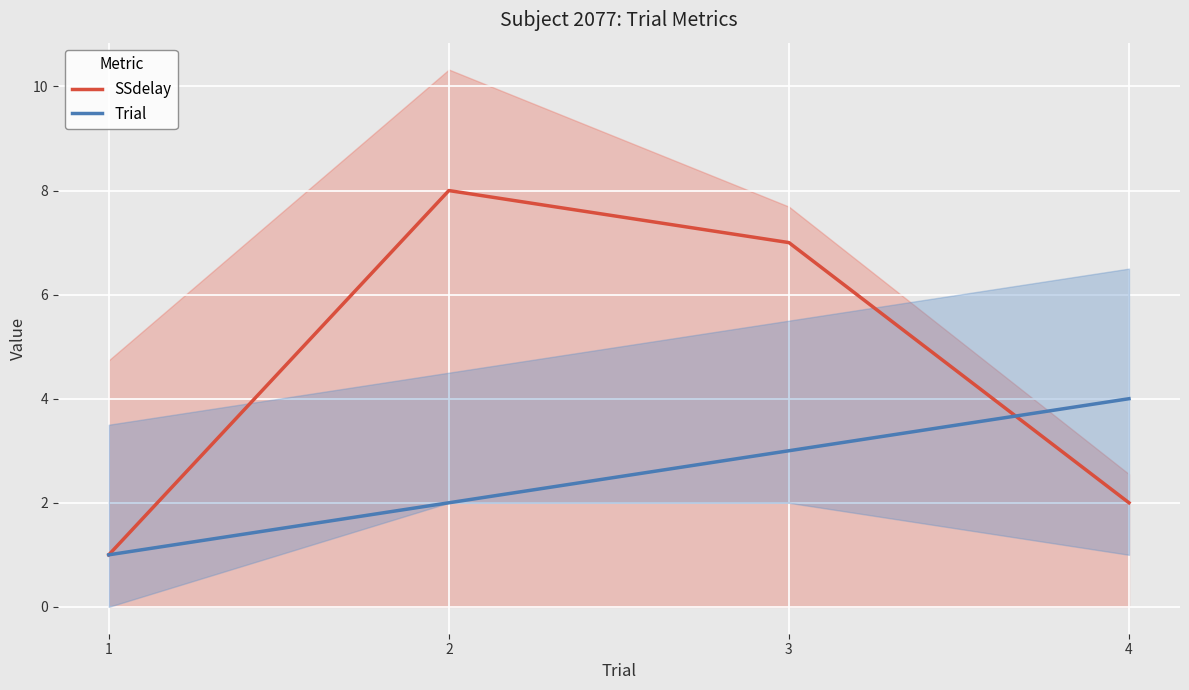

What value does the Trial series have at 3?

3